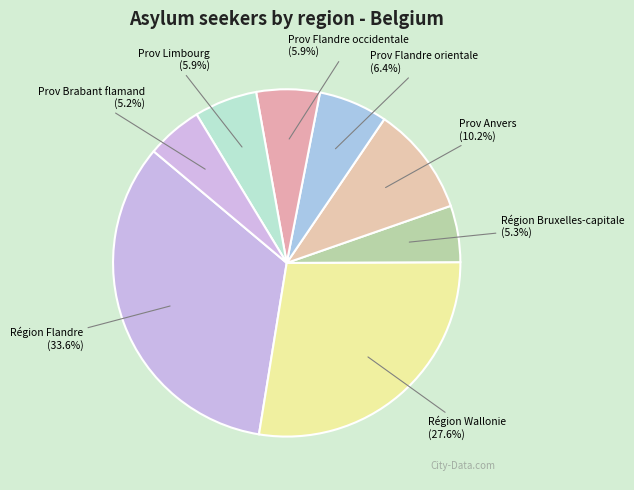

Is the sum of Prov Limbourg and Prov Flandre orientale greater than half?

No